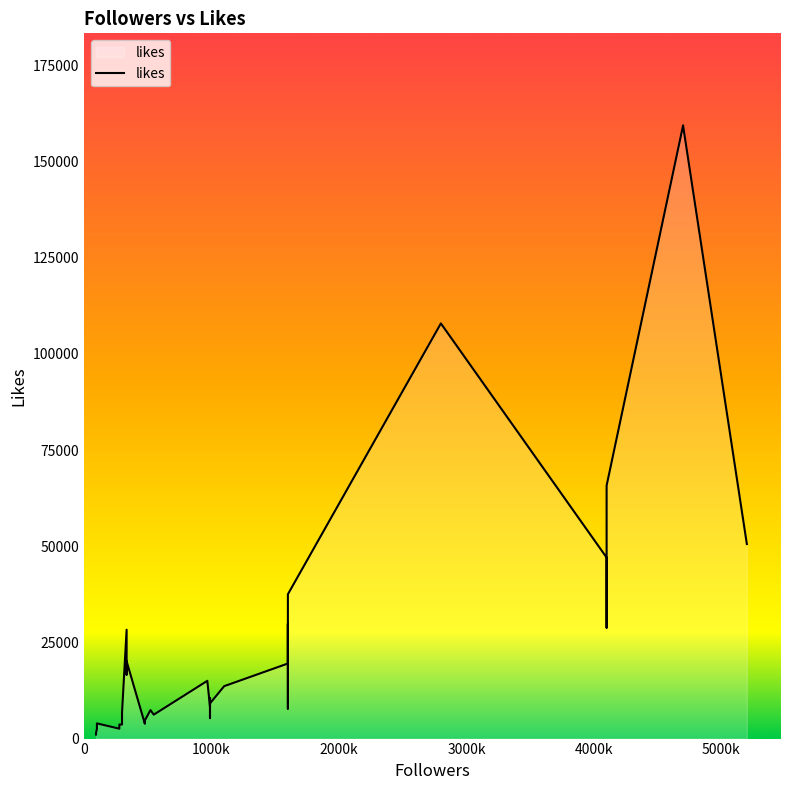

Does the chart display data point markers on the line(s)?

No